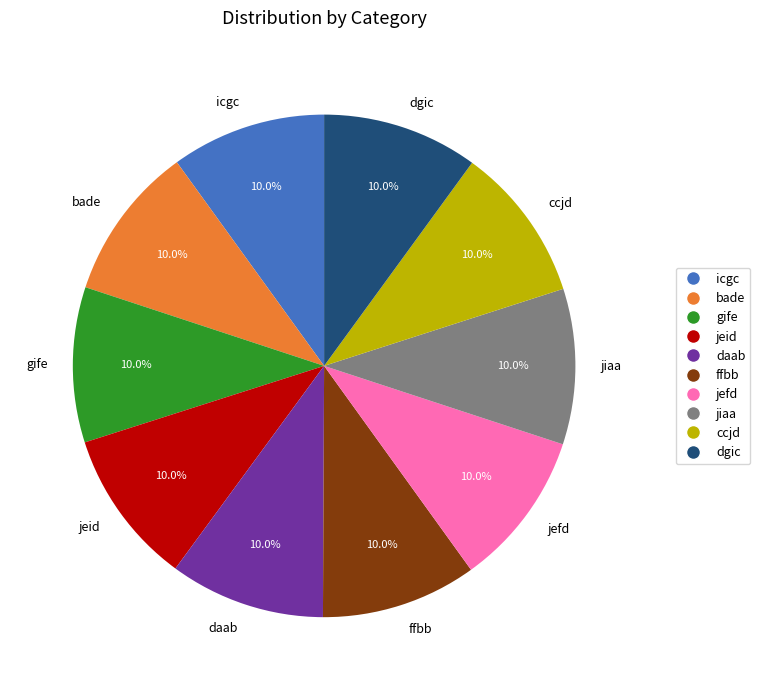

Is there any slice that represents more than half of the pie?

No